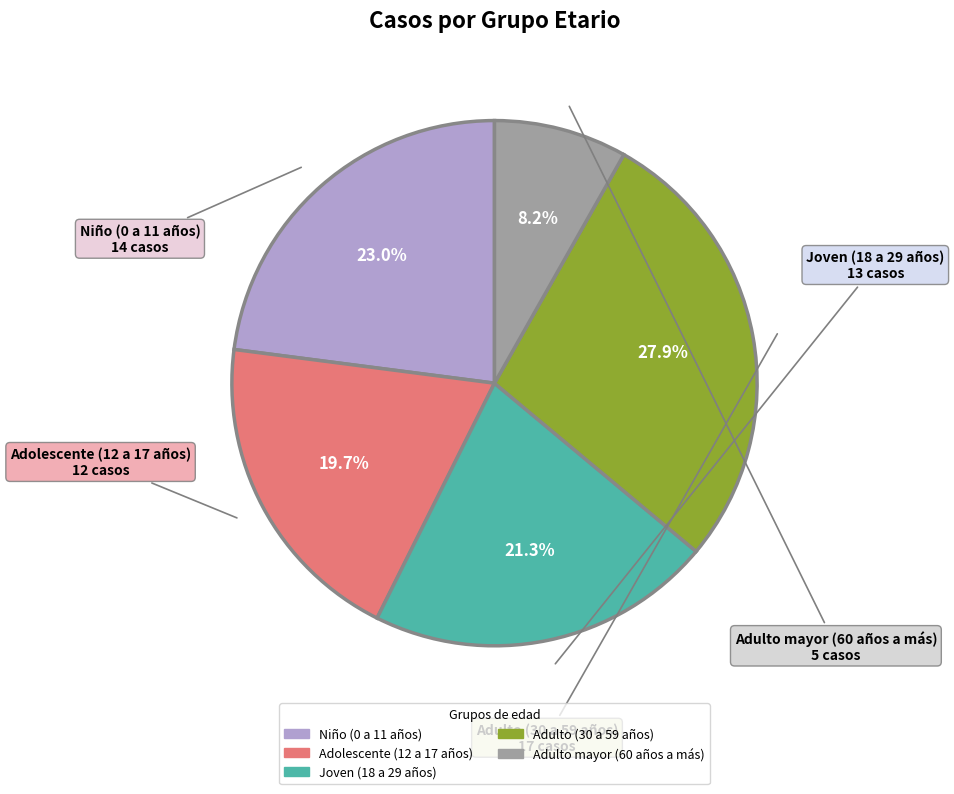

To the nearest percent, what is the average slice percentage?

20%